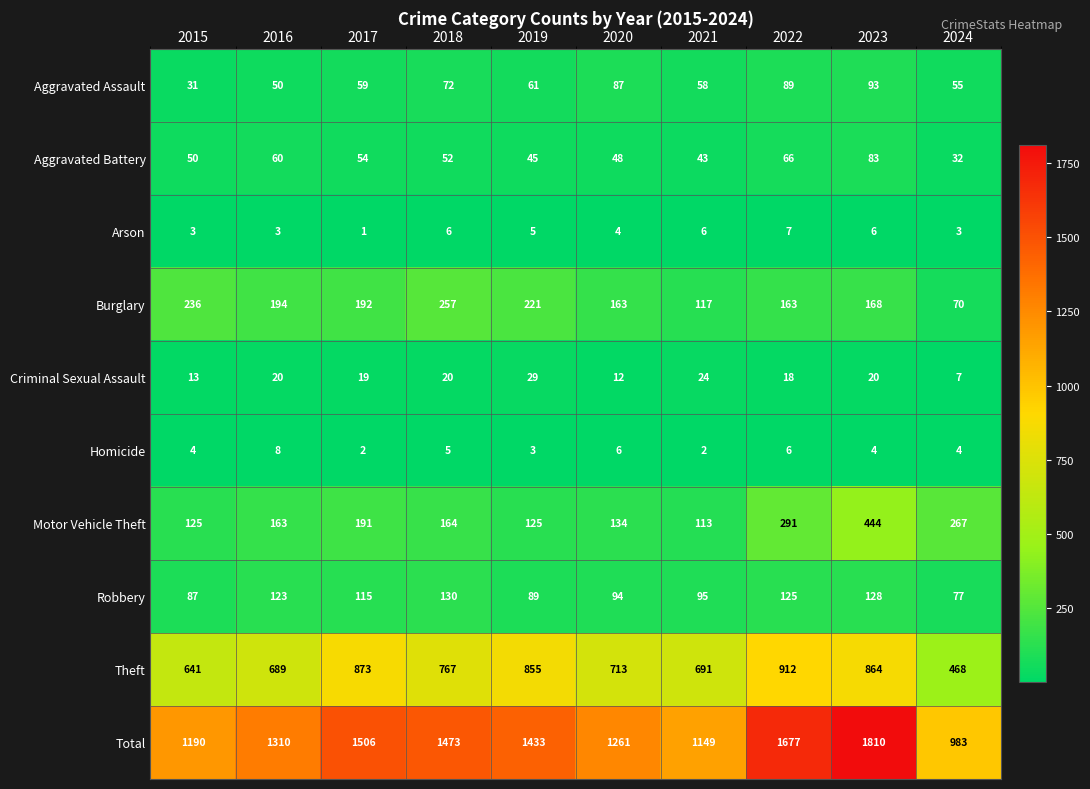

At which category does the chart reach its peak across all series?

2023